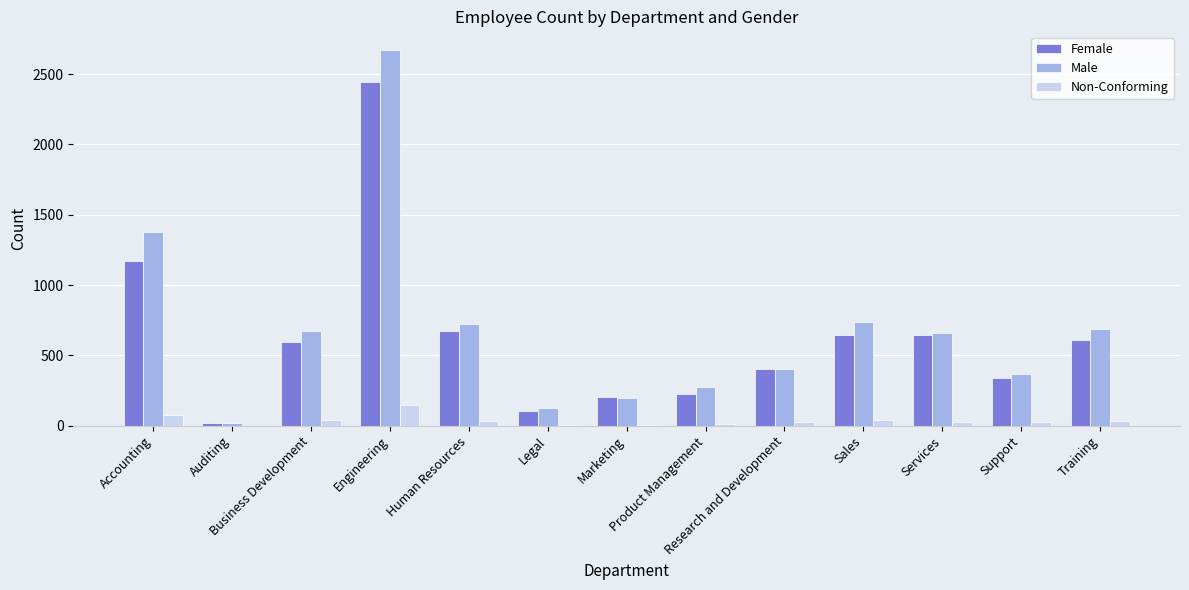

Does the chart contain stacked bars?

No